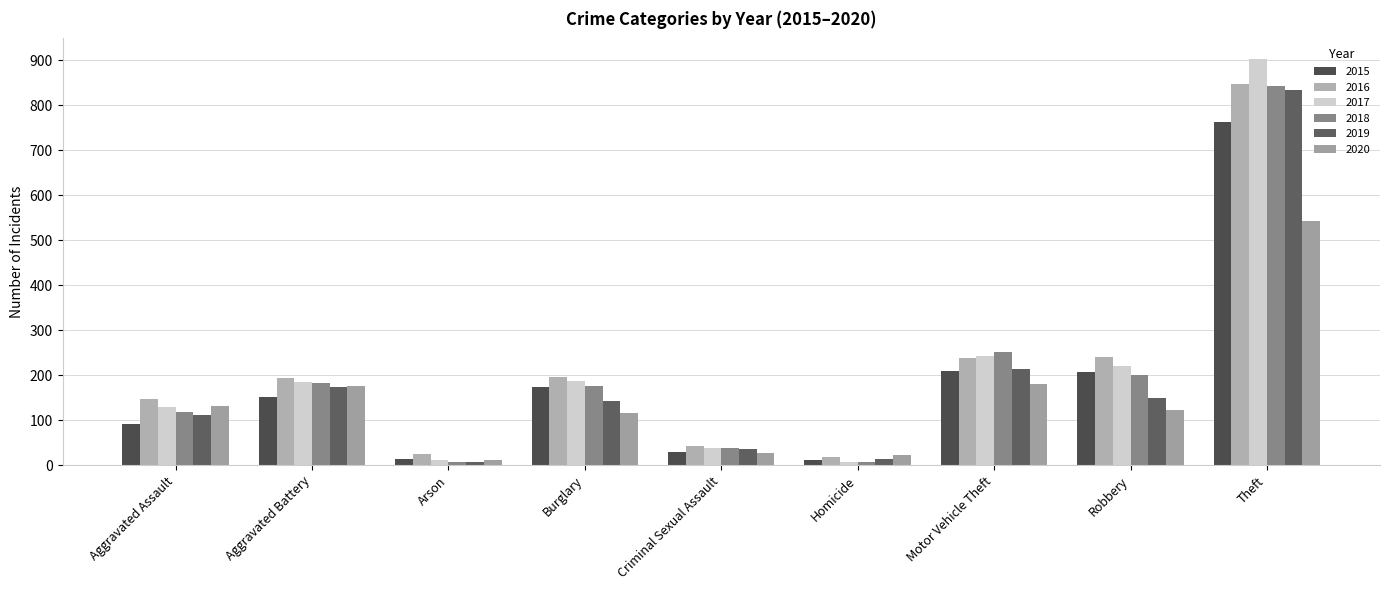

Rank the series at Theft from highest to lowest value.

2017, 2016, 2018, 2019, 2015, 2020